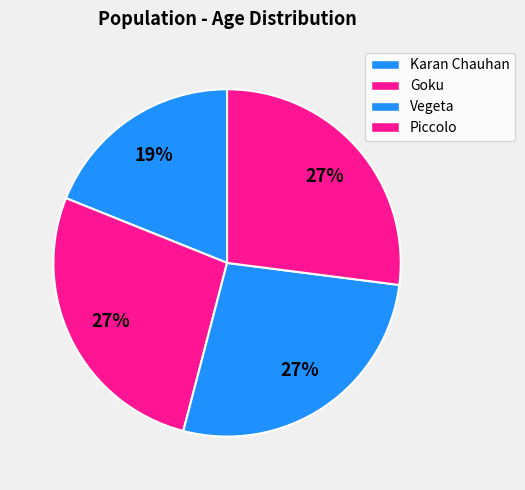

To the nearest percent, what portion does Piccolo represent?

27%